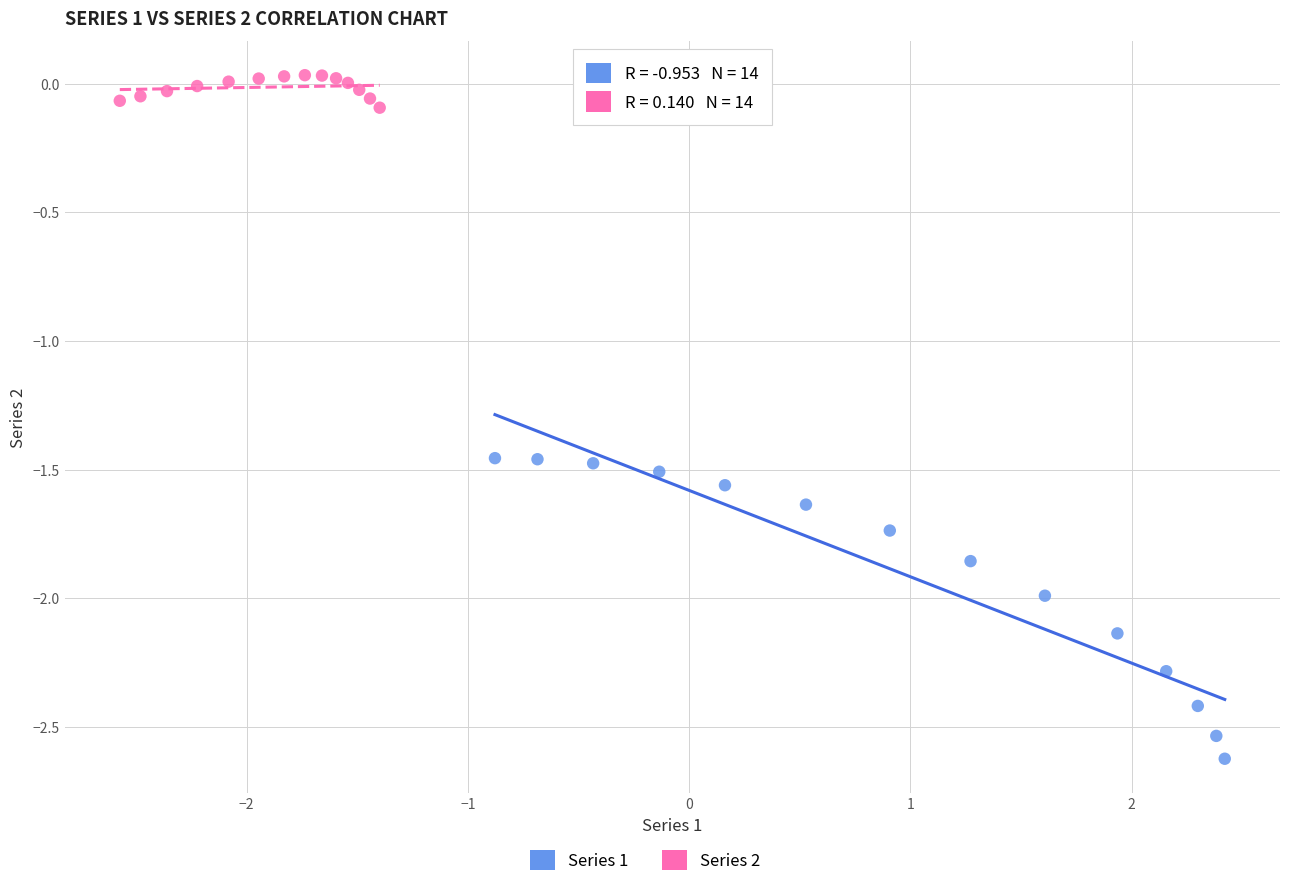

Which series contains the highest Y value?

Series 2